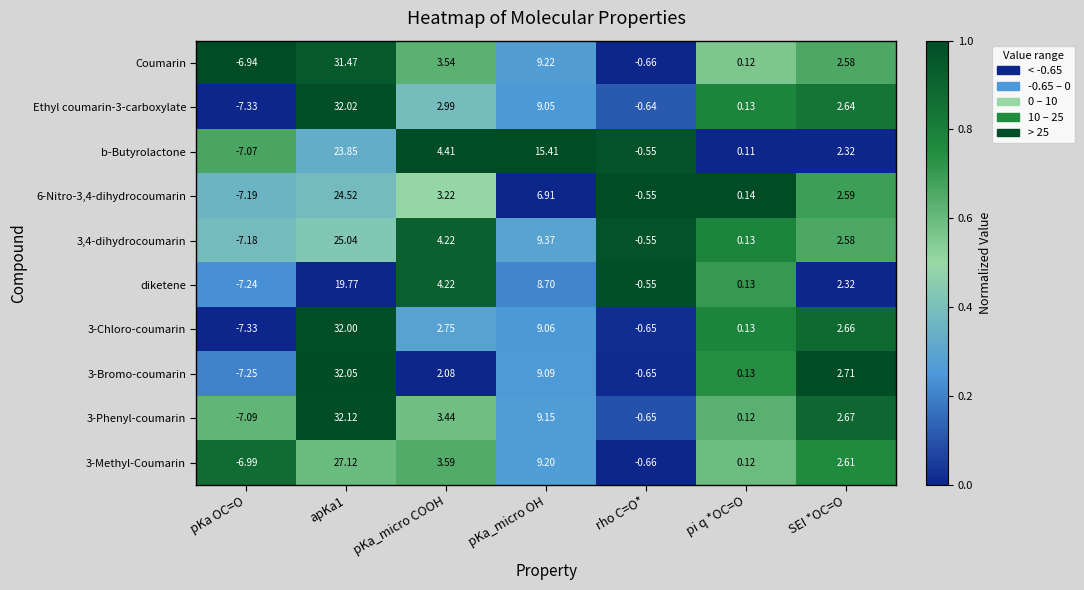

What is the total value across all series at rho C=O*?

-6.1